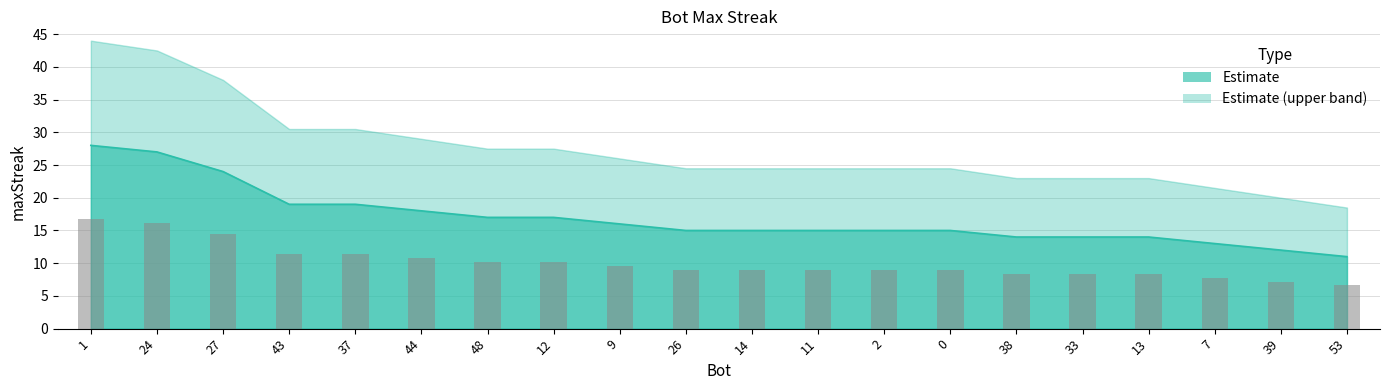

Reading right to left, what are all the values shown in this chart?

11	12	13	14	14	14	15	15	15	15	15	16	17	17	18	19	19	24	27	28